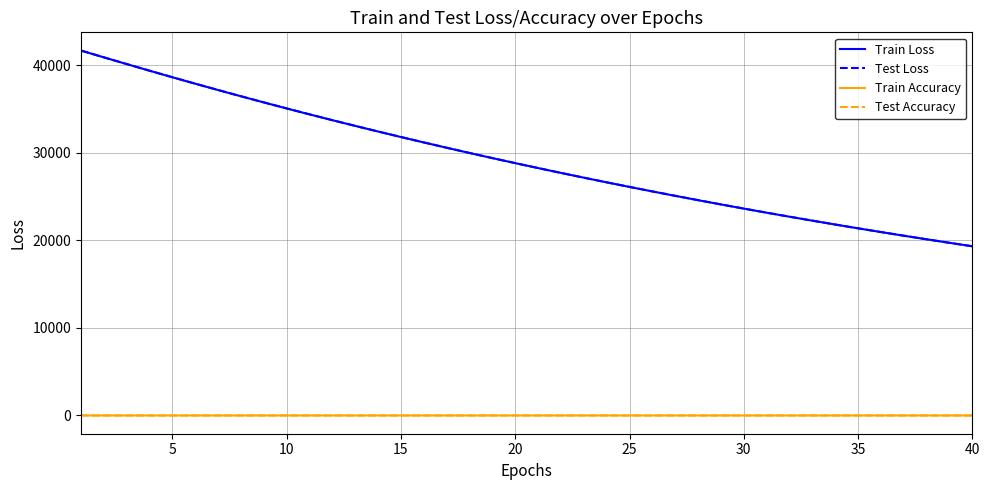

What is the maximum value for Train Loss?

41700.5